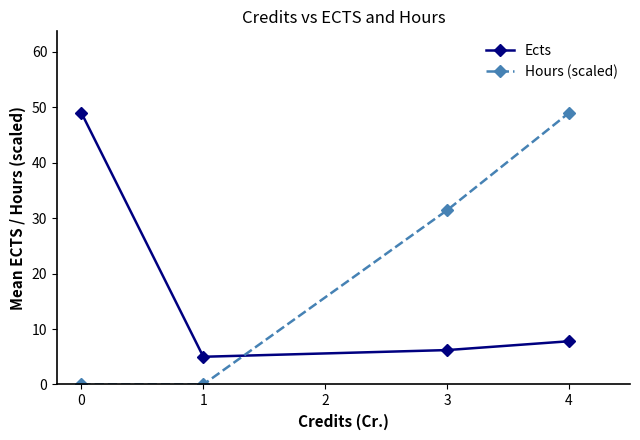

True or false: Hours (scaled) has more than 2 interior local peaks.

False